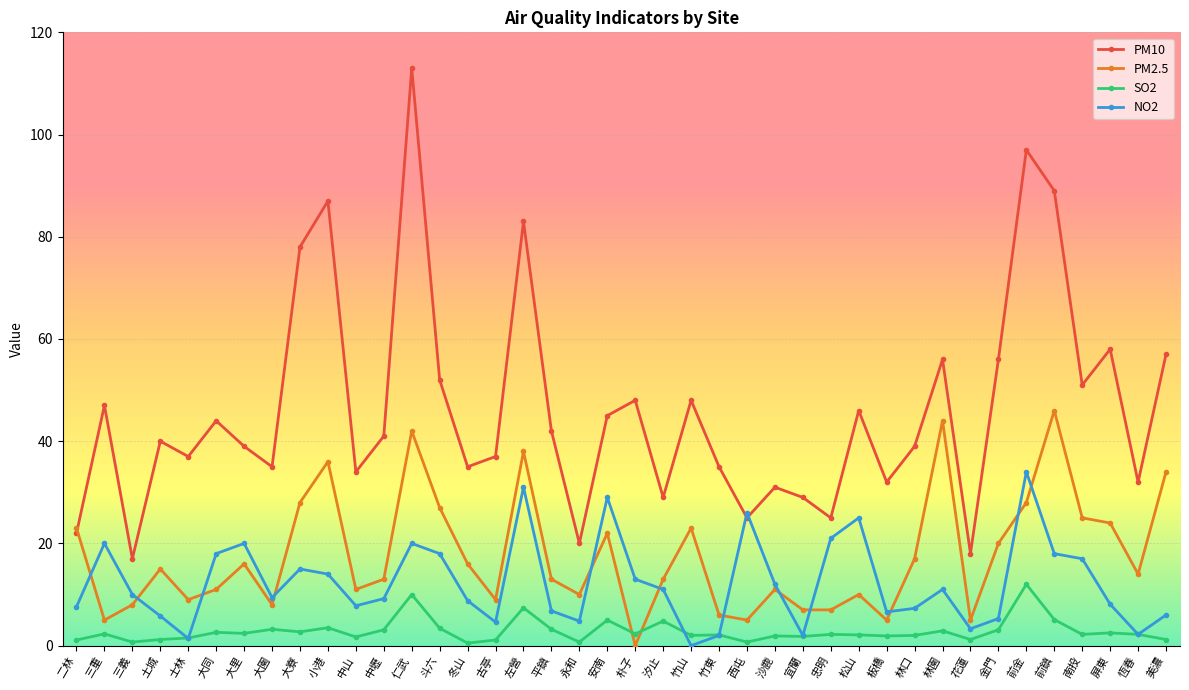

How many interior local valleys does the PM10 series have?

13